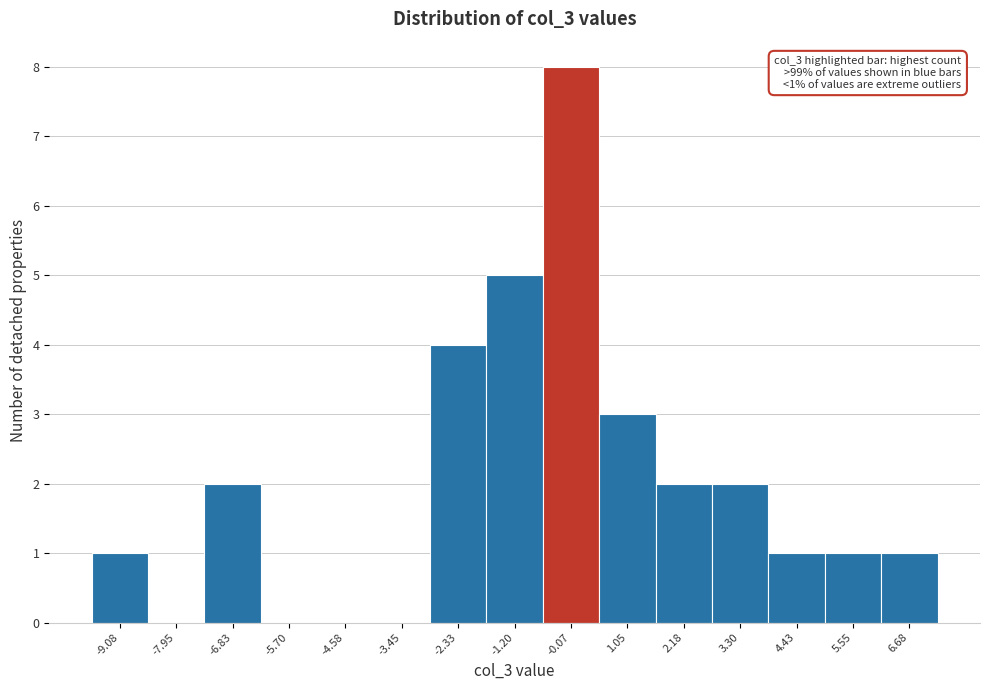

Reading right to left, transcribe all the data shown in this chart.

6.68=1	5.55=1	4.43=1	3.30=2	2.18=2	1.05=3	-0.07=8	-1.20=5	-2.33=4	-3.45=0	-4.58=0	-5.70=0	-6.83=2	-7.95=0	-9.08=1